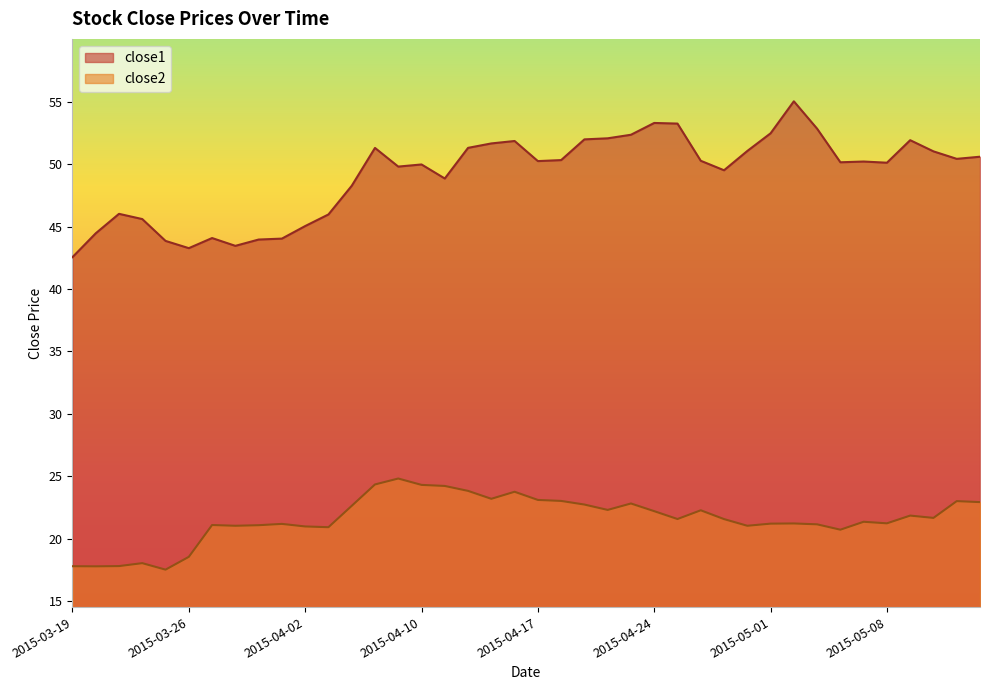

What position from the left is 2015-05-07?

35